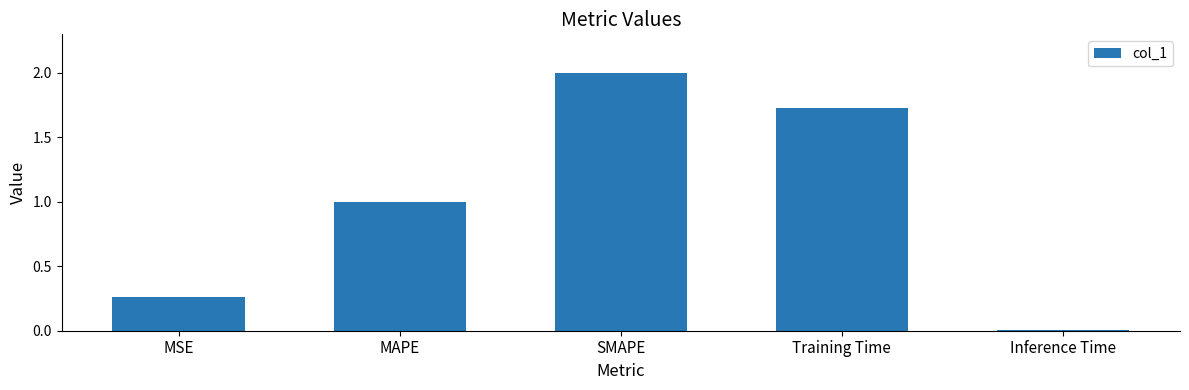

Where is the data nearest to the value 1?

MAPE